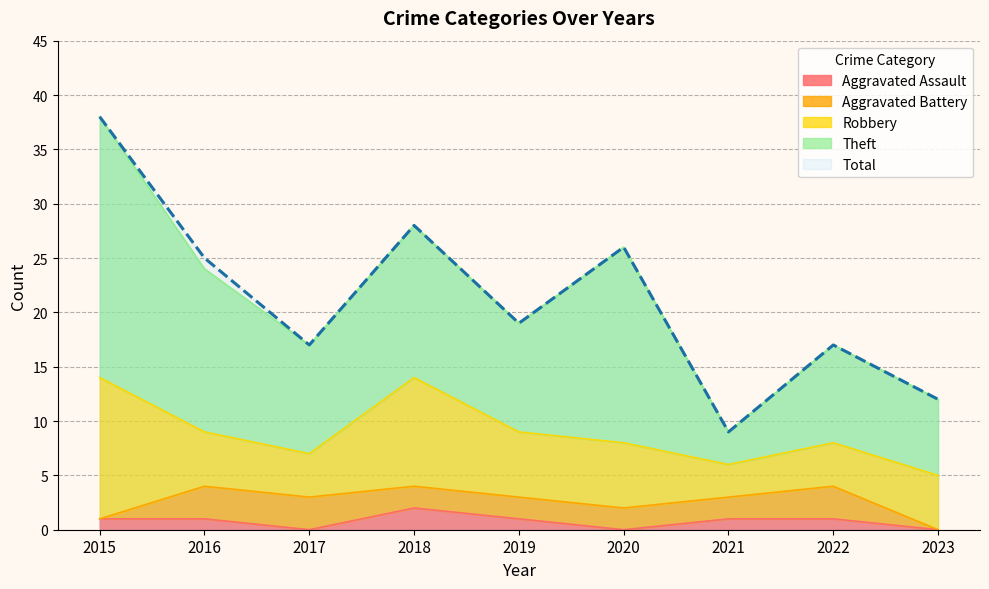

What is the approximate value of Total at 2017?

17